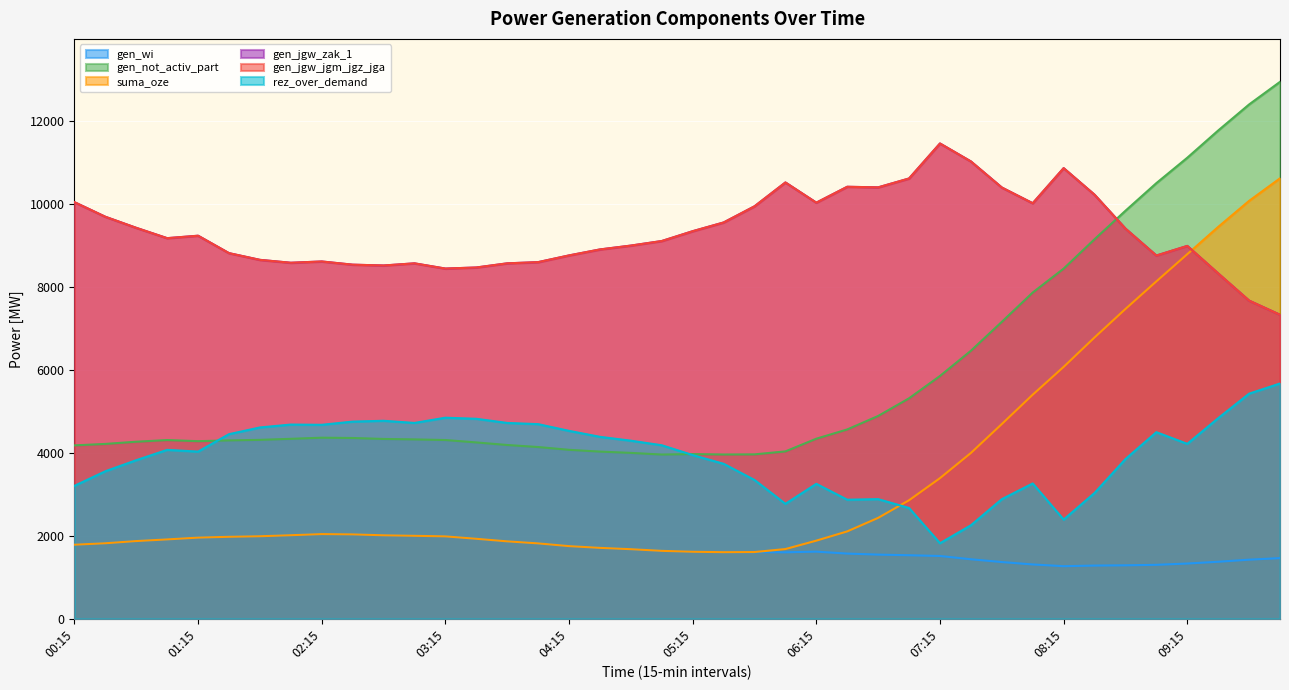

What is the label of the 34th point from the right?

01:45